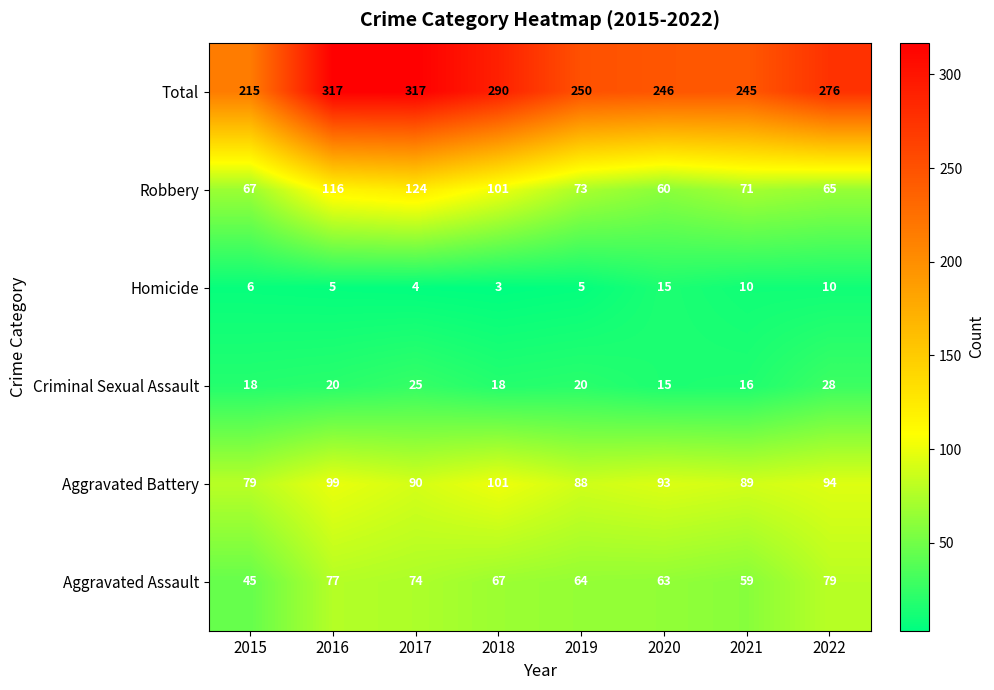

Which series has the largest total across all categories?

Total